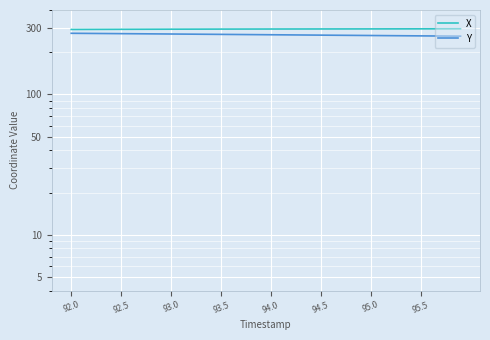

What is the minimum value for X?

290.7